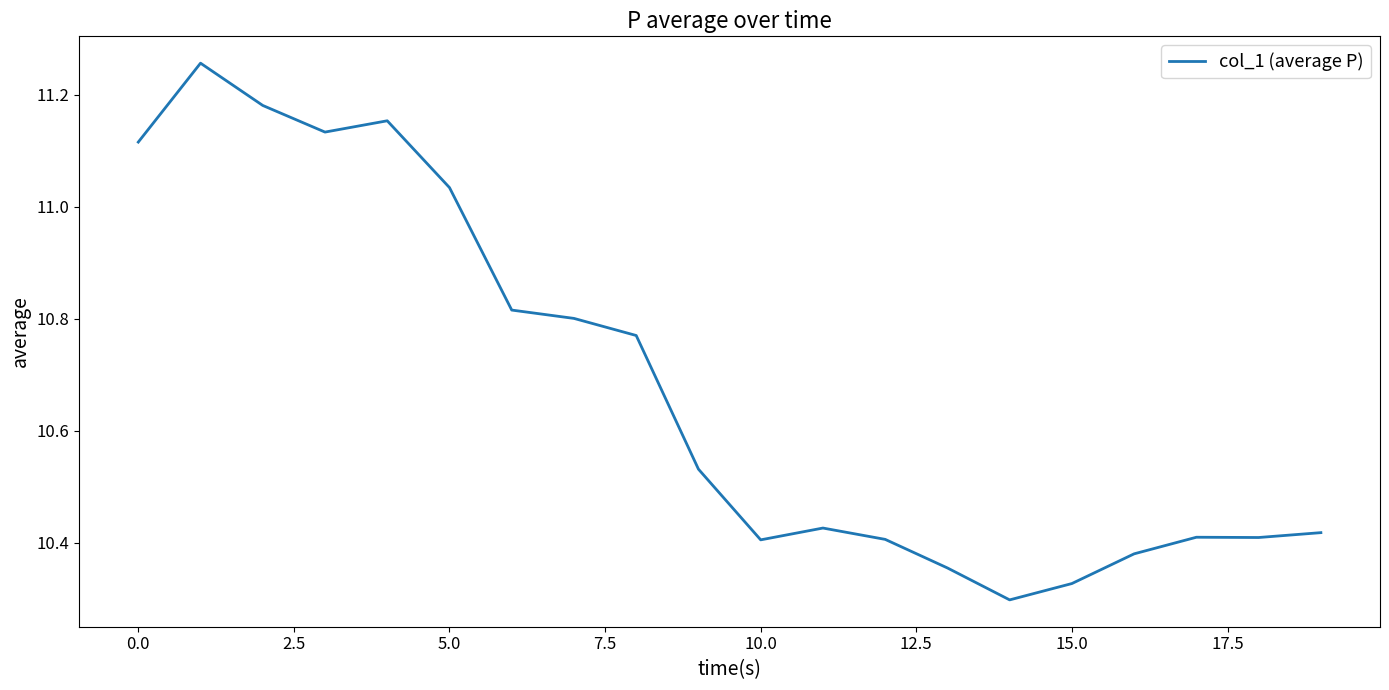

What is the difference between the maximum and minimum values?

1.0